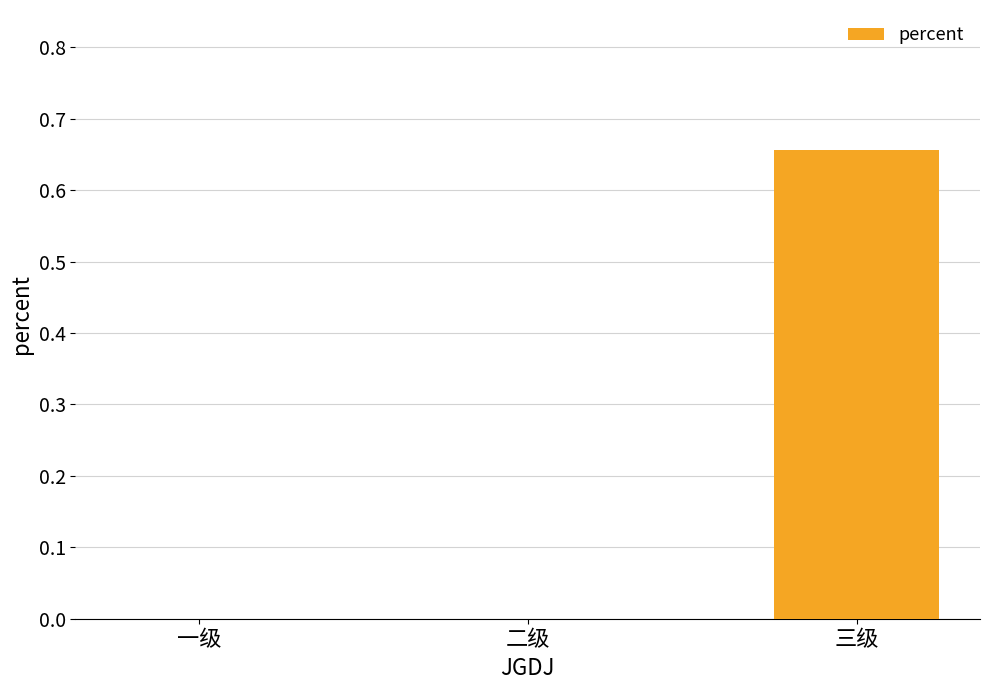

The value at 三级 is 1.0. True or false?

False